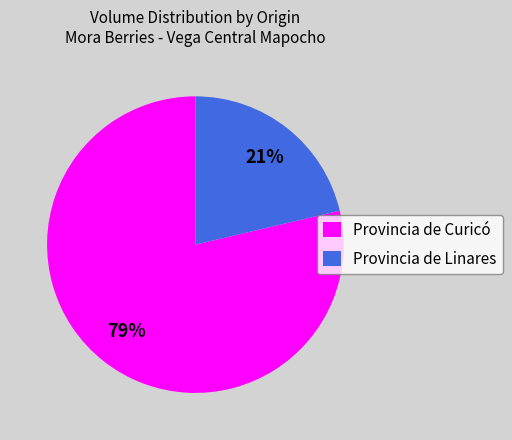

Combined, do Provincia de Linares and Provincia de Curicó account for over 50%?

Yes